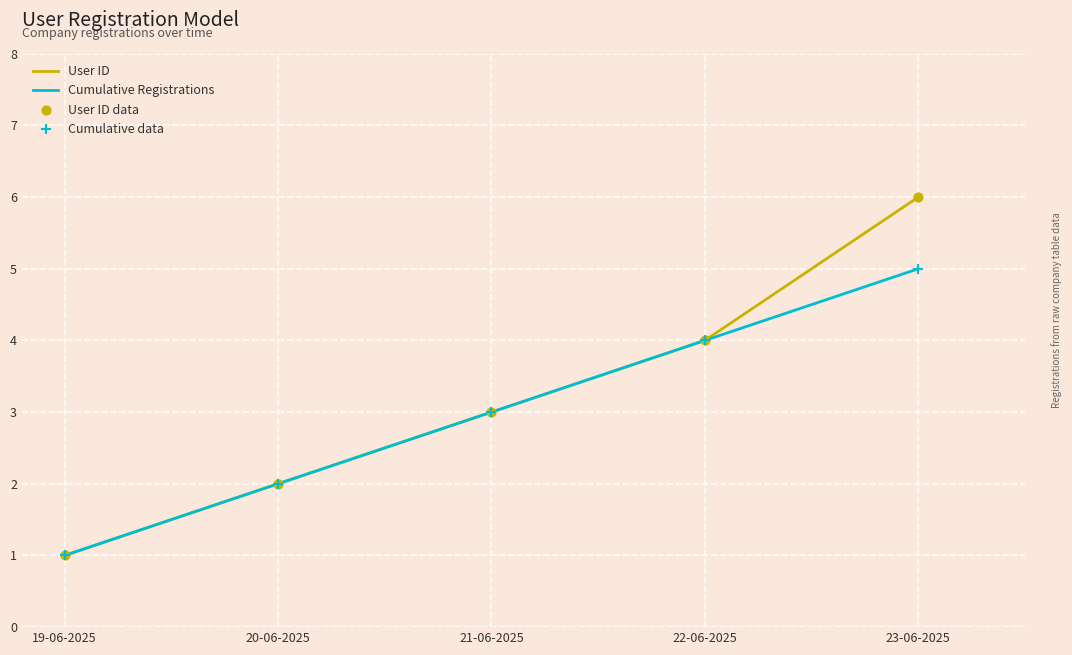

Which series has the largest total across all categories?

User ID